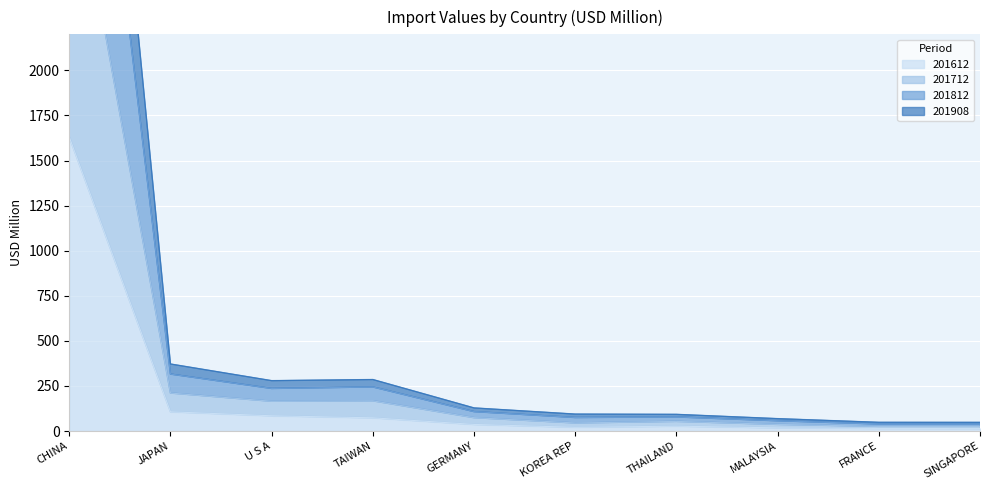

True or false: 201612 has a value of 106.7 at JAPAN.

True